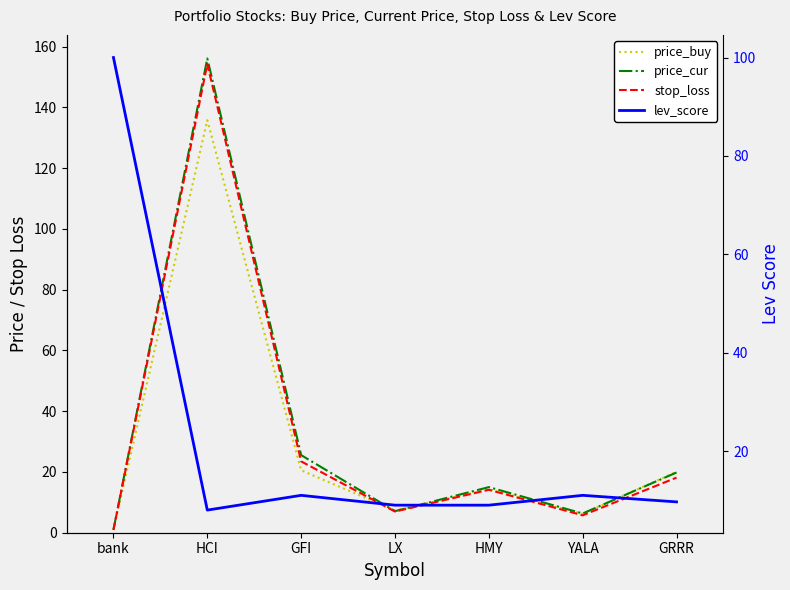

Where do price_buy and stop_loss first cross each other?

bank and HCI